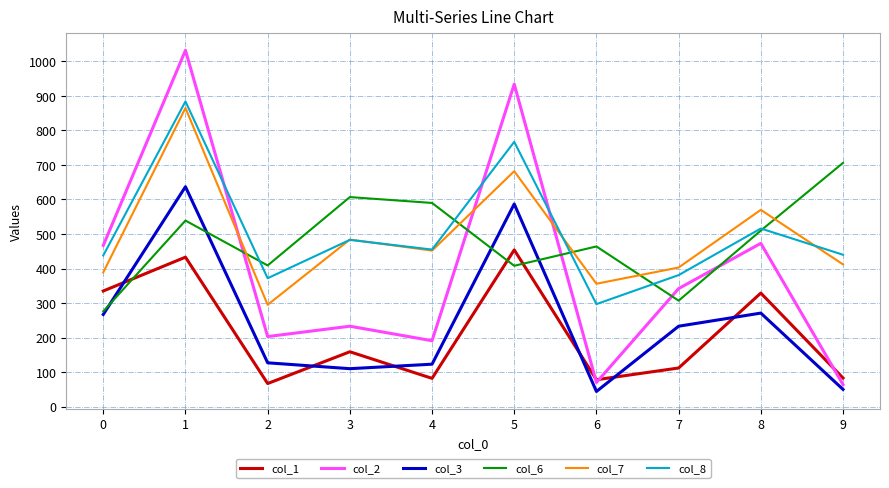

Is it true that col_6 equals 1153 at 9?

False